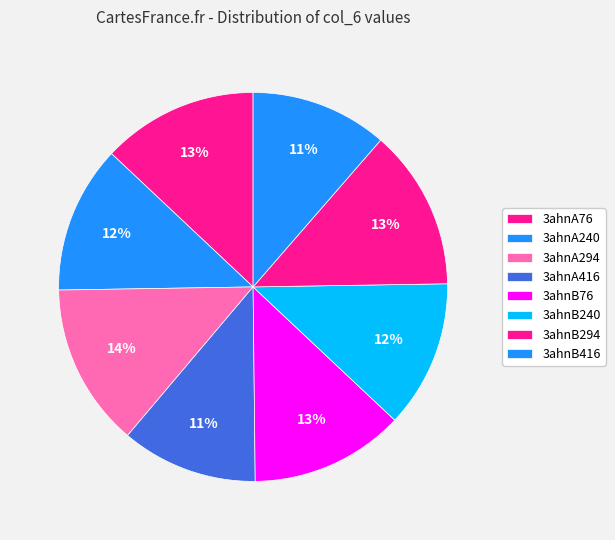

What is the total percentage of 3ahnB416 and 3ahnA416?

22.7%